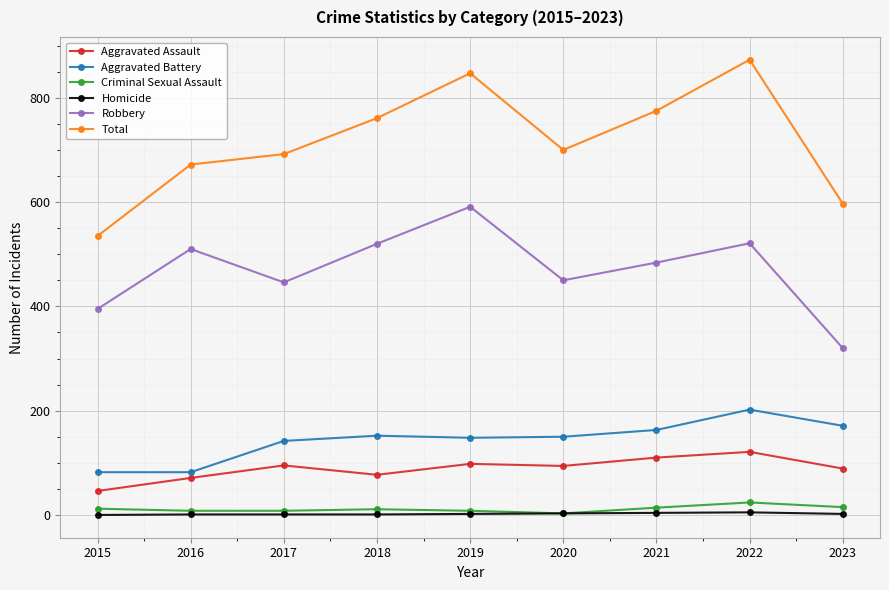

What is the minimum value for Aggravated Assault?

46